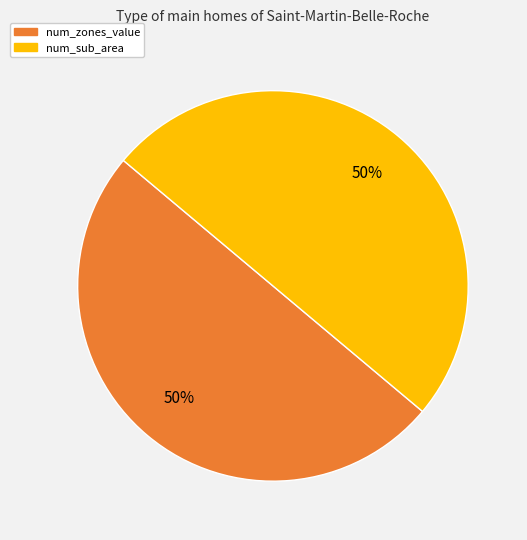

Approximately how many times larger is the value at num_sub_area compared to num_zones_value?

1.0